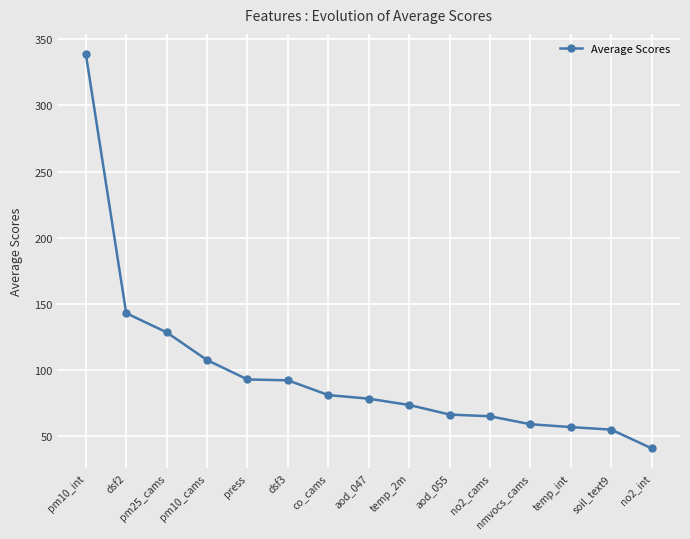

What is the label of the 12th point from the right?

pm10_cams